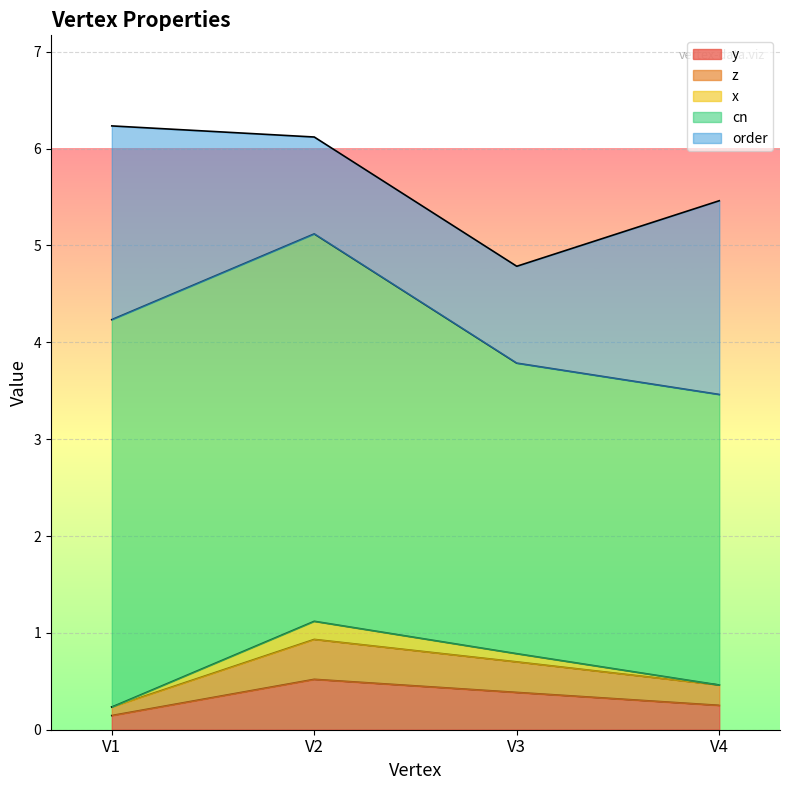

At which label is y closest to 0?

V1